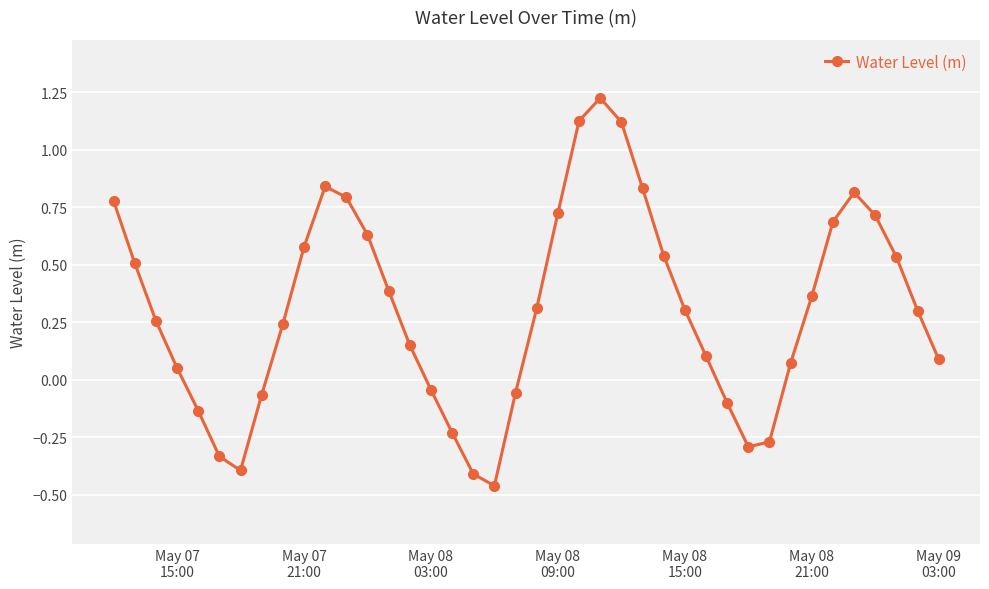

How many interior local peaks (higher than both neighbors) does the data have?

3